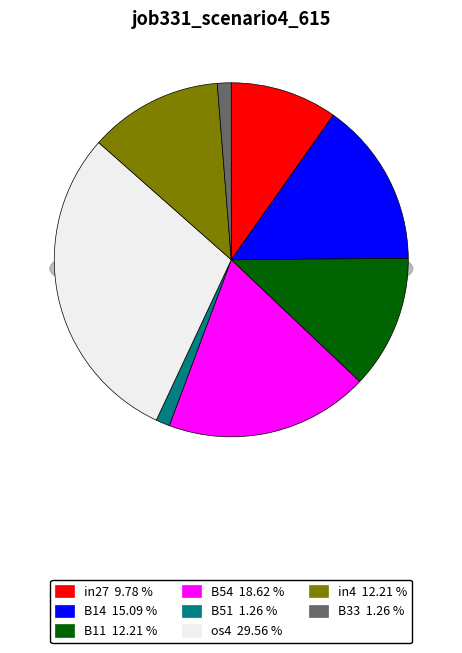

What percentage is the os4 slice, to the nearest percent?

30%